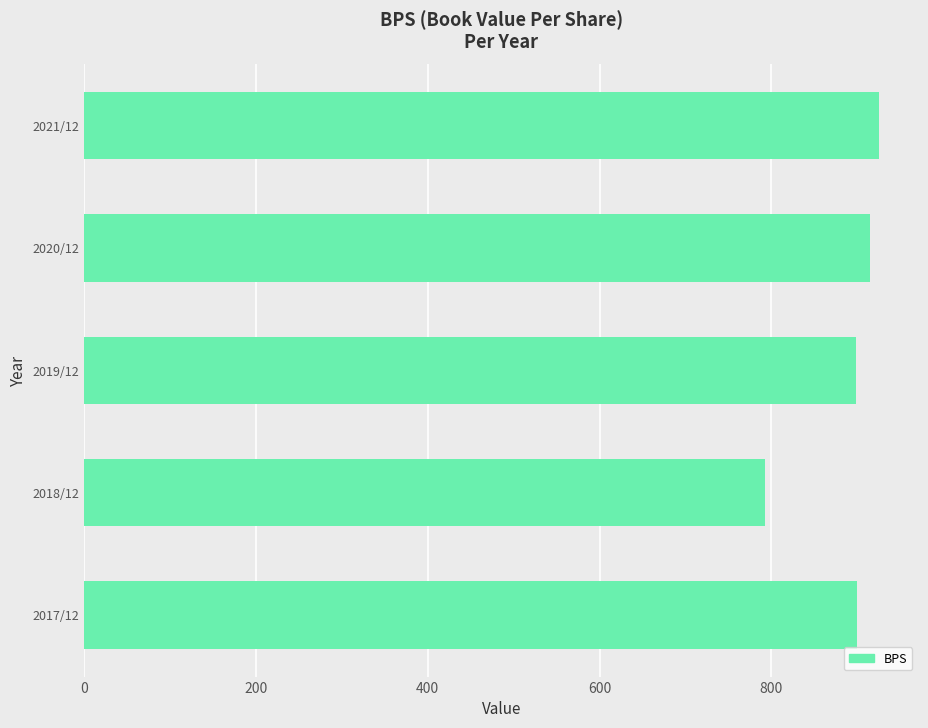

What is the average value?

886